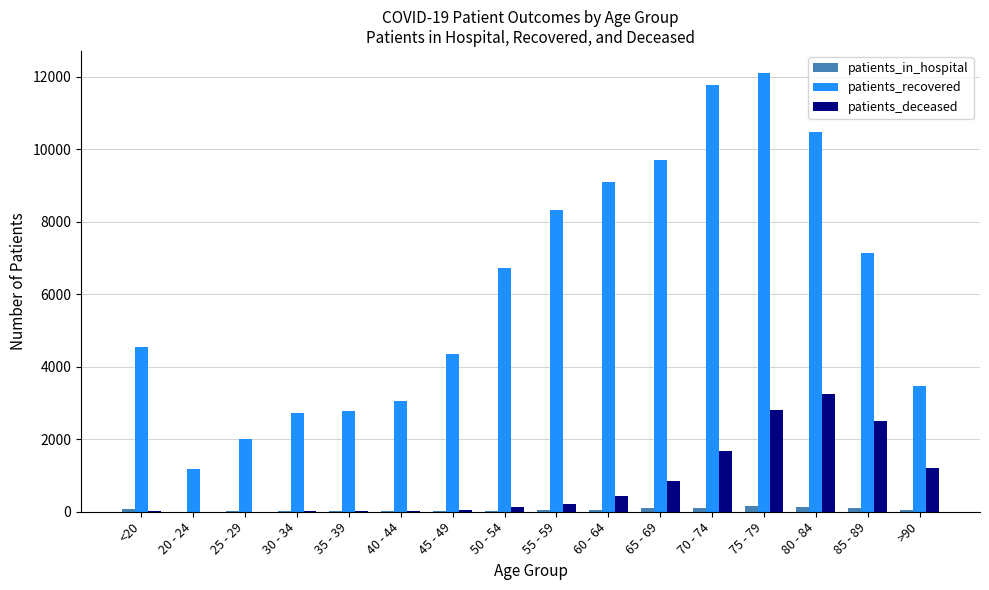

Which category has the highest value in the patients_recovered series?

75 - 79